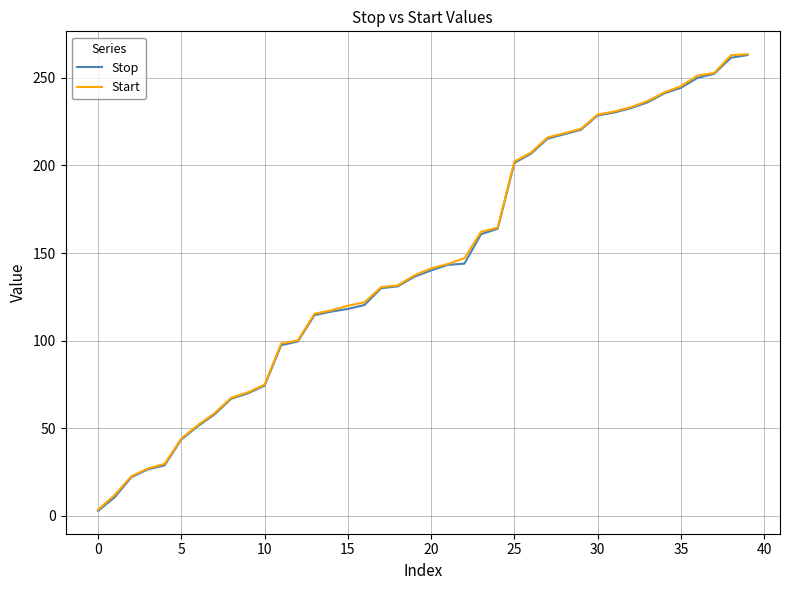

What is the maximum value for Start?

263.5